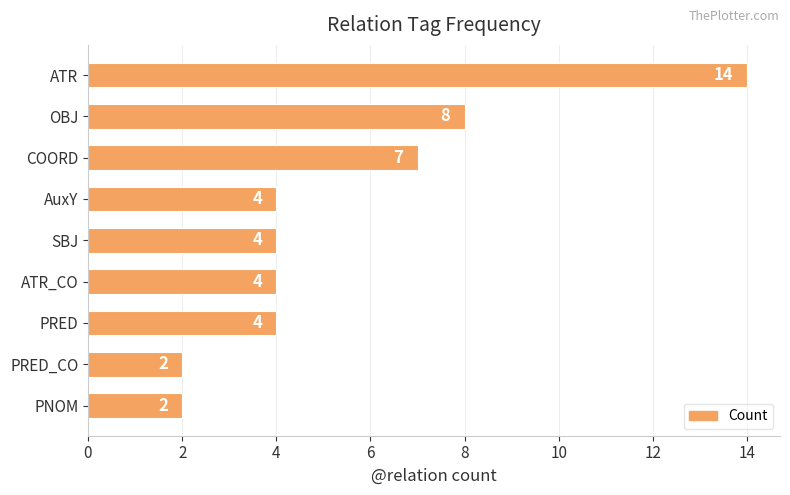

True or false: the data shows 8 at OBJ.

True